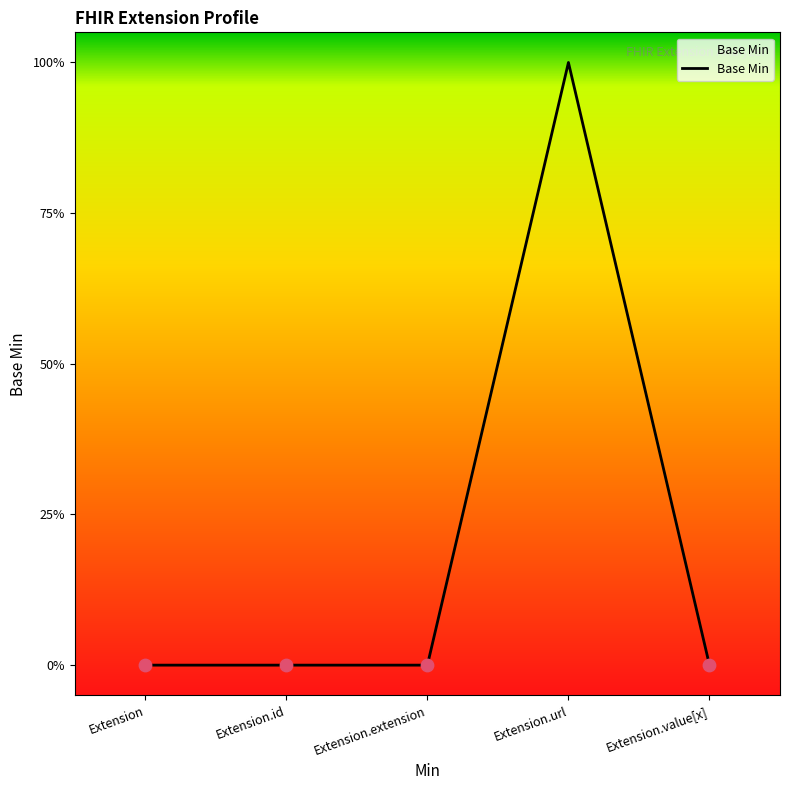

Between Extension.extension and Extension.url, which is larger?

Extension.url